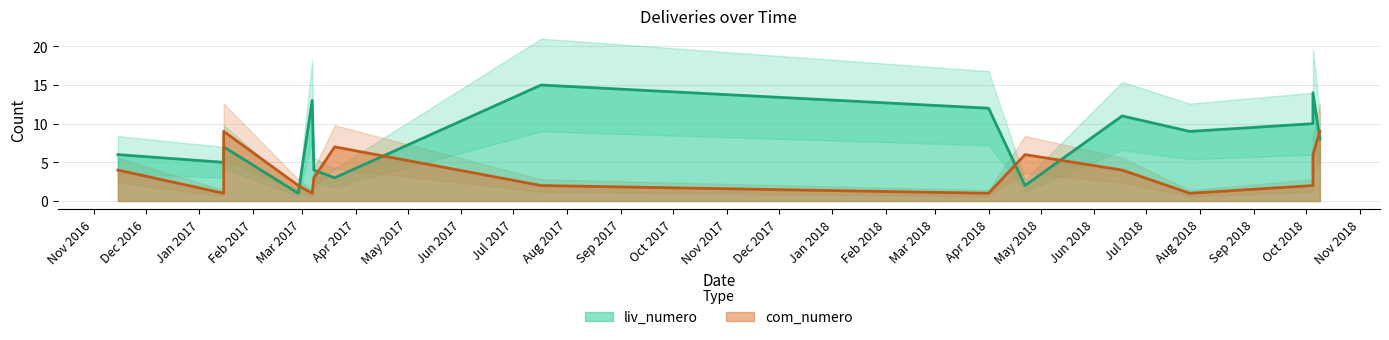

At how many categories does at least one series exceed 13?

2